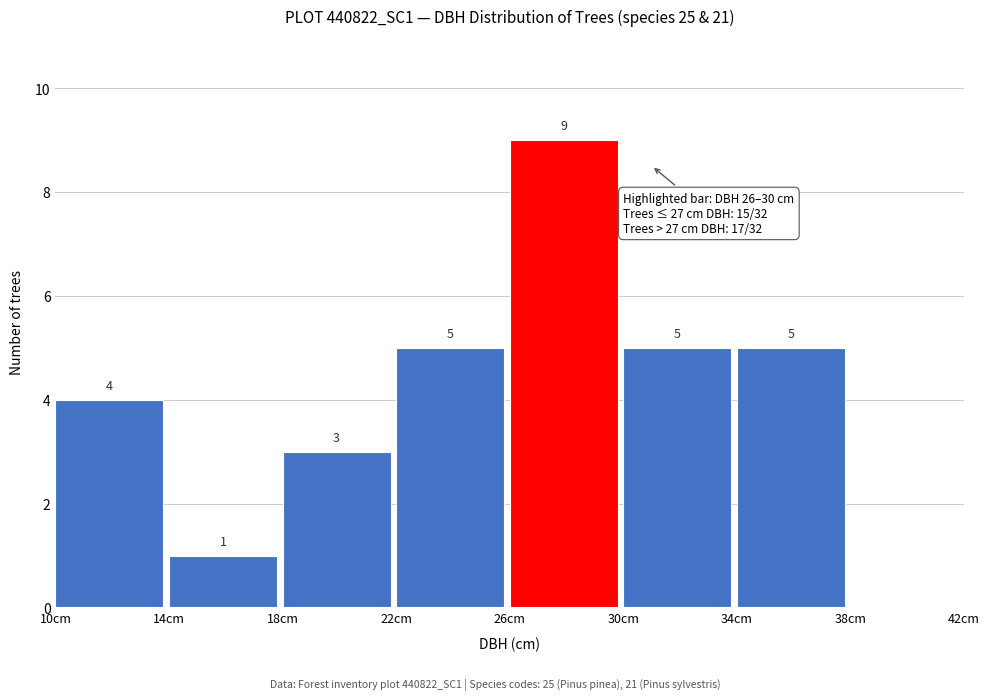

Over which range of the x-axis is the bar tallest?

26 to 30